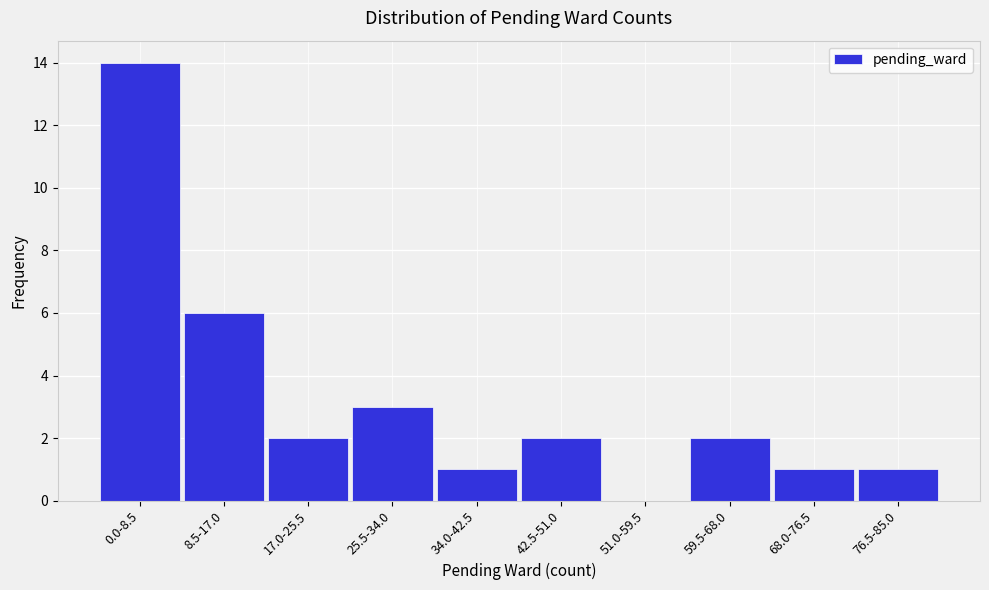

Reading left to right, transcribe all the data shown in this chart.

0.0-8.5=14	8.5-17.0=6	17.0-25.5=2	25.5-34.0=3	34.0-42.5=1	42.5-51.0=2	51.0-59.5=0	59.5-68.0=2	68.0-76.5=1	76.5-85.0=1